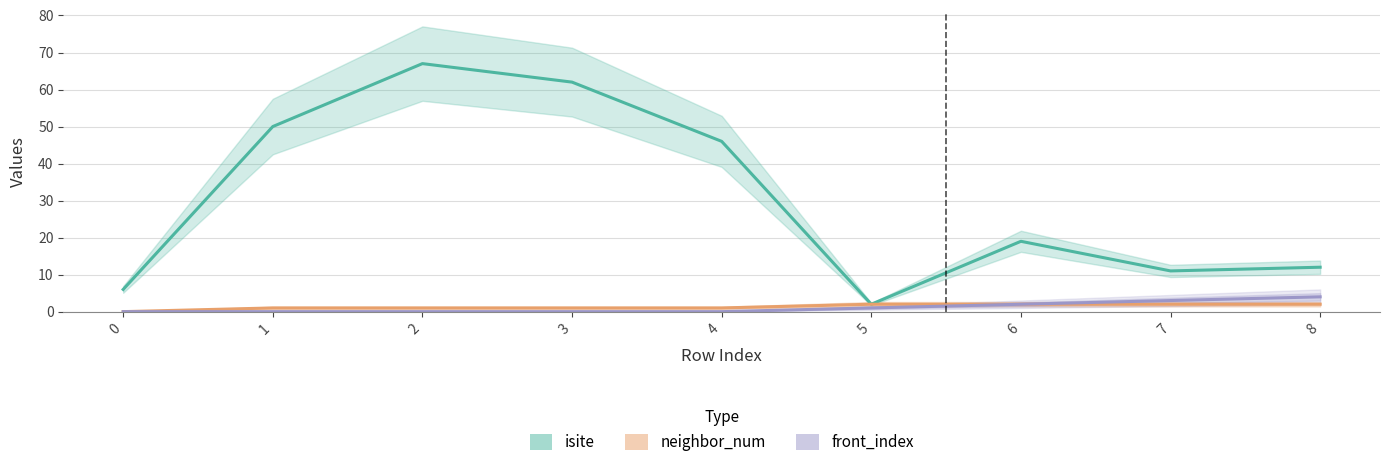

True or false: isite has more than 2 points higher than both neighbors.

False